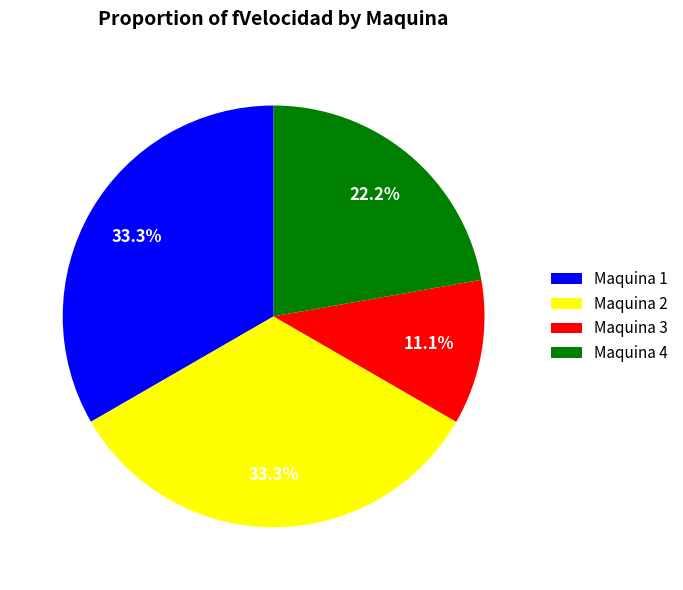

What percentage is the Maquina 4 slice, to the nearest percent?

22%